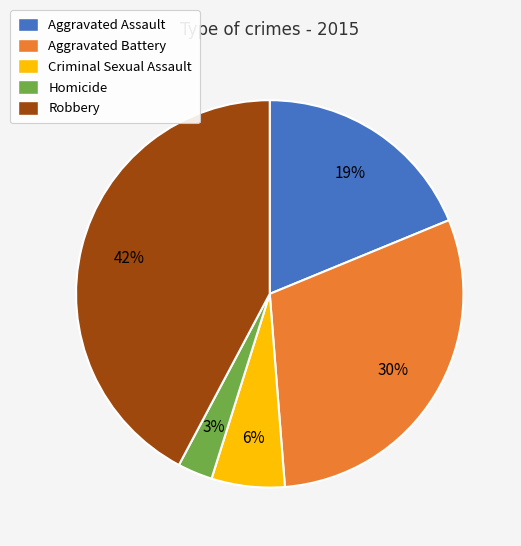

To the nearest percent, what is the difference between the largest and smallest slice percentages?

39%